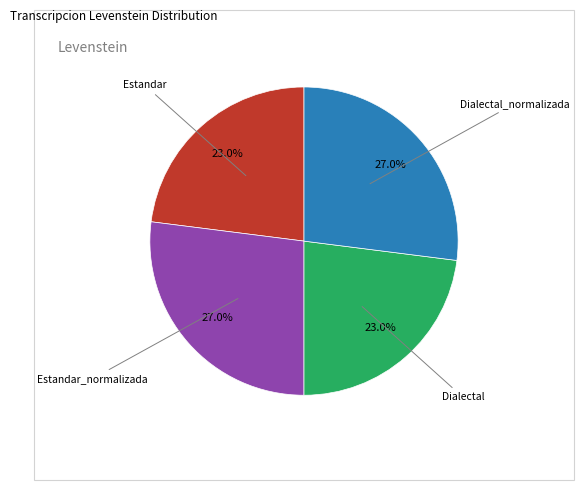

Is there a majority slice in this chart?

No